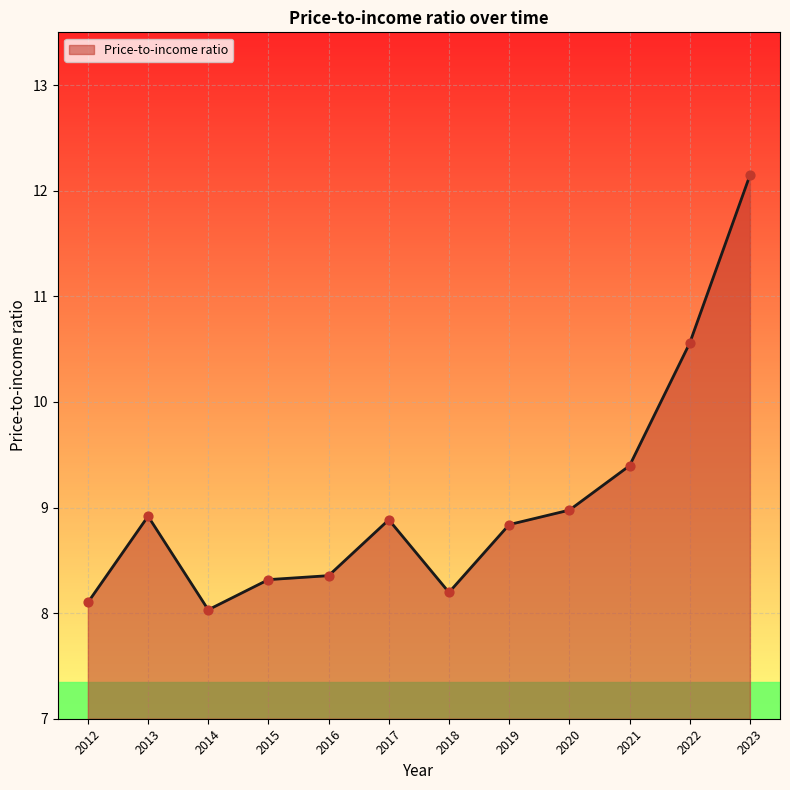

What is the ratio of the value at 2016 to the value at 2014?

1.0